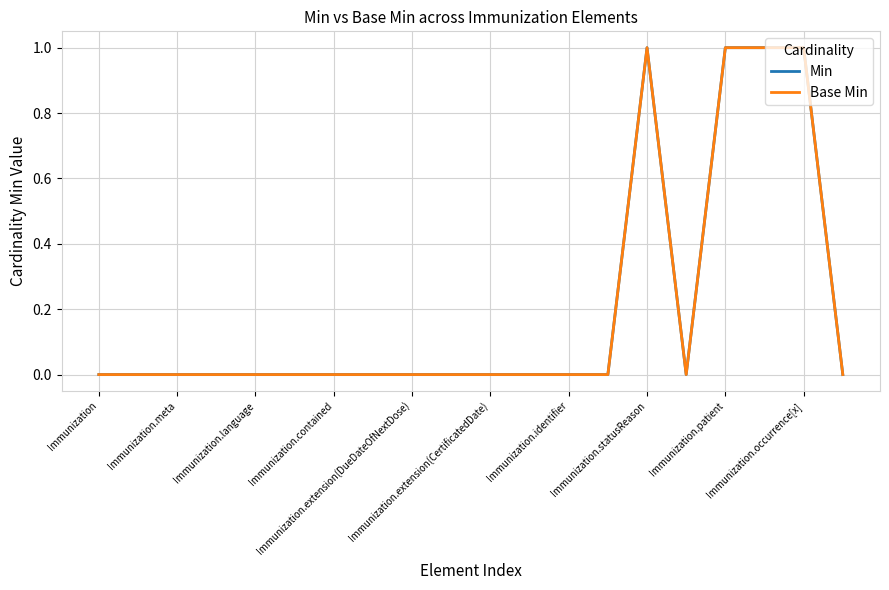

True or false: Min and Base Min intersect in this chart.

False